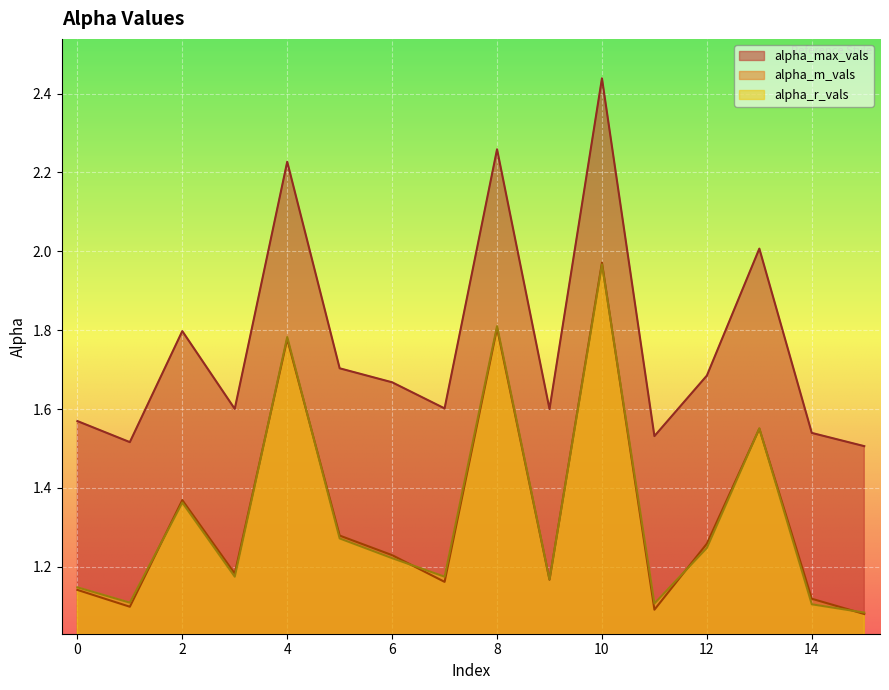

True or false: alpha_m_vals and alpha_r_vals intersect in this chart.

True